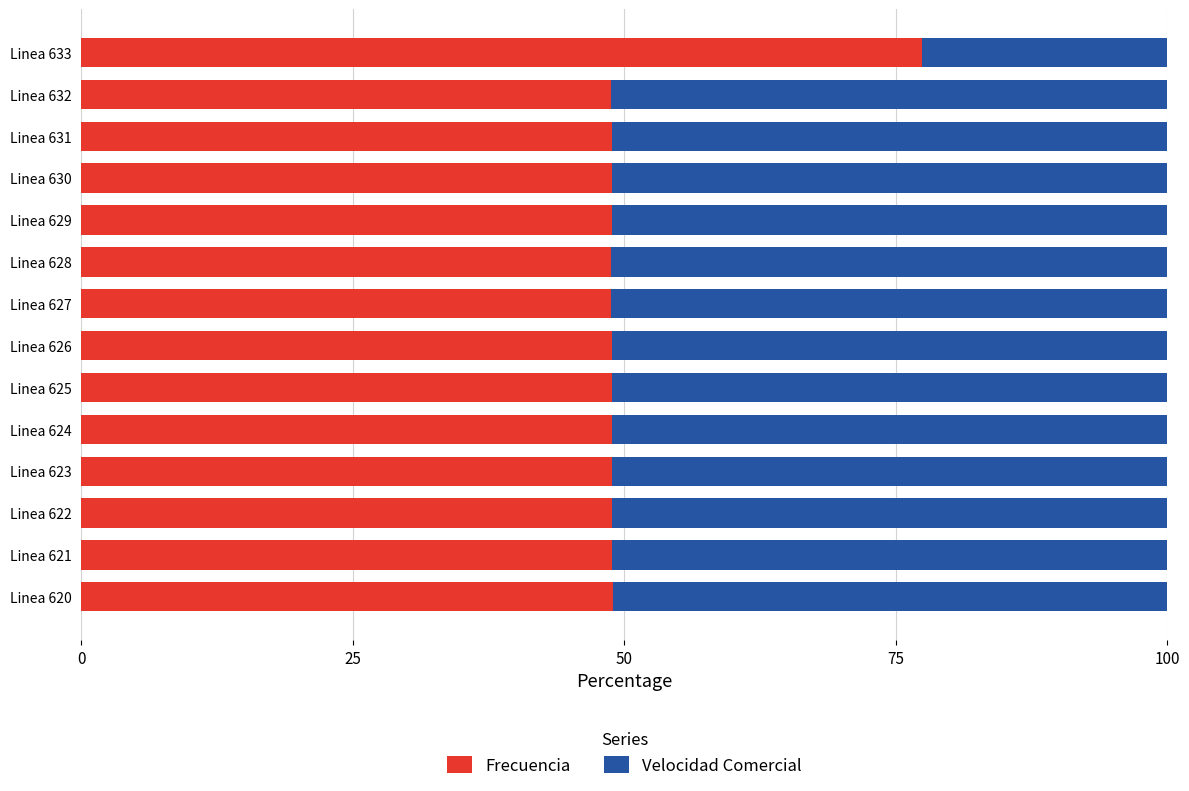

What is the maximum value for Frecuencia?

77.4